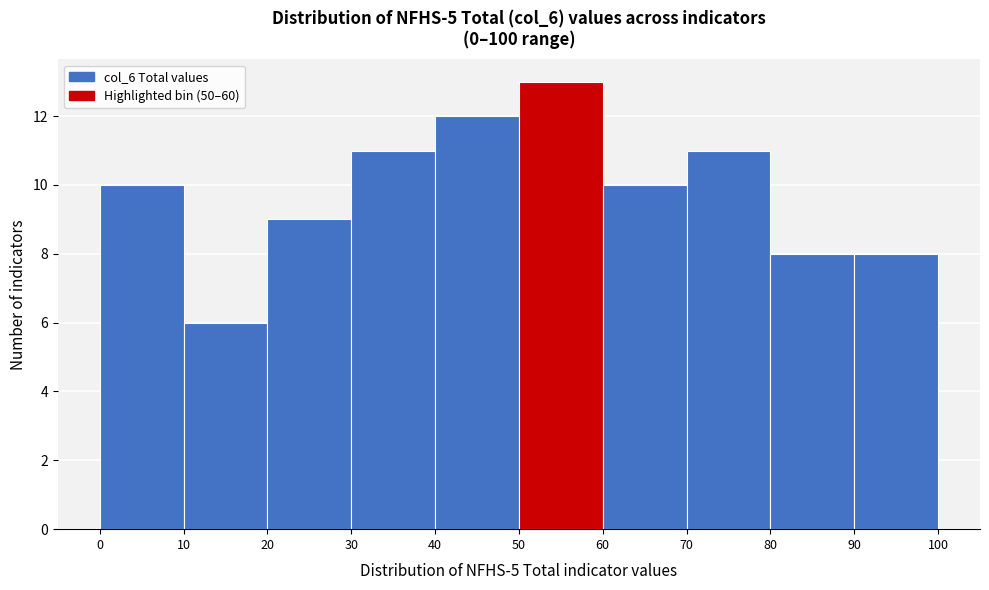

How tall is the bar that spans 0 to 10 on the x-axis? The values are not printed on the chart, so give them approximately, as read against the axis.

10